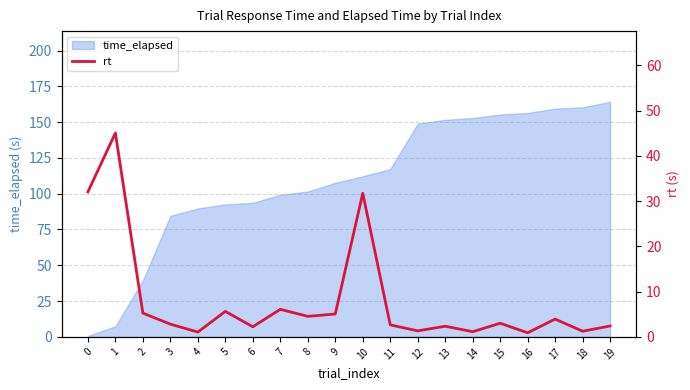

How many data points are above 3?

10